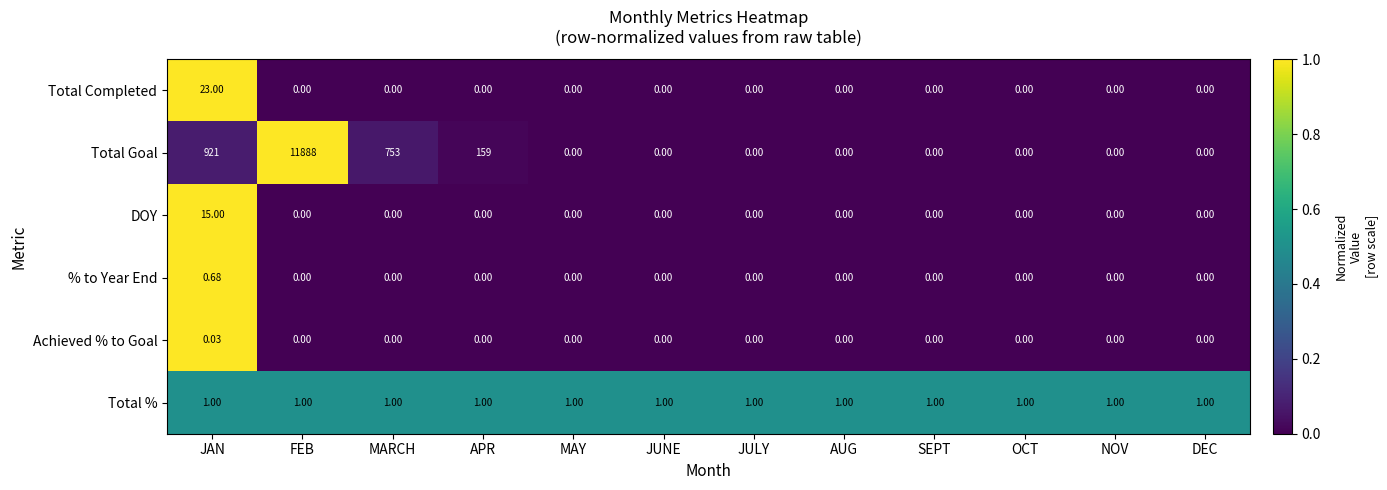

What is the spread (max minus min) of values at APR?

159.0